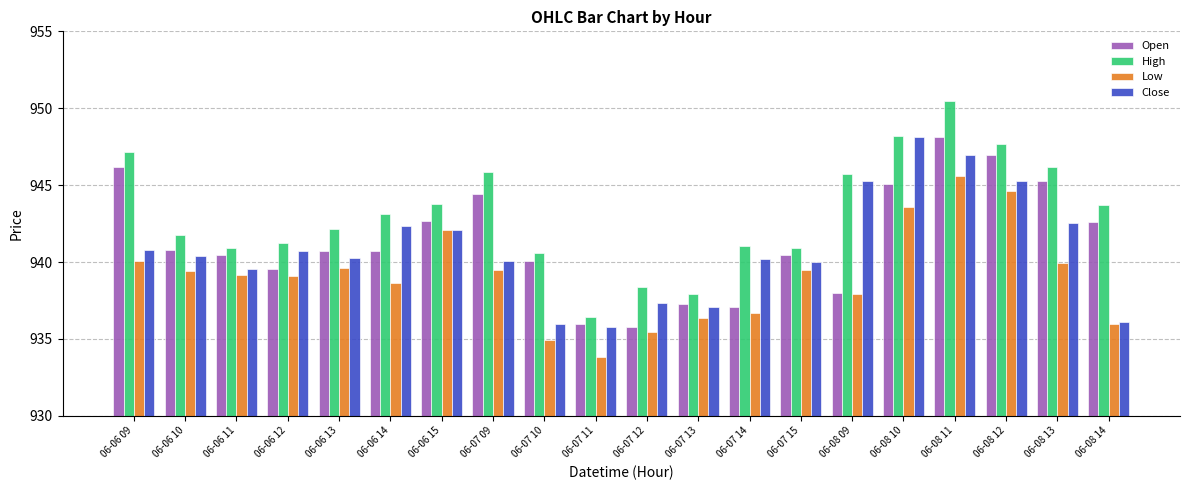

Read the Open value at 06-07 14.

937.1